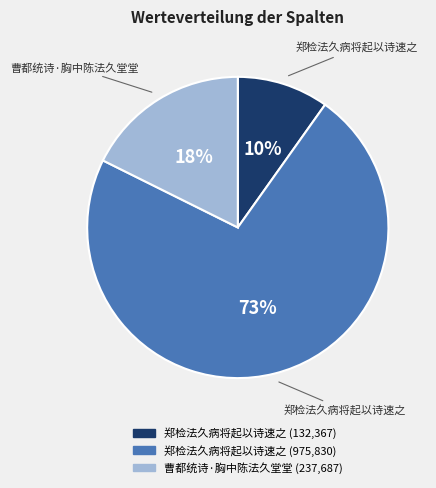

Is there a majority slice in this chart?

Yes